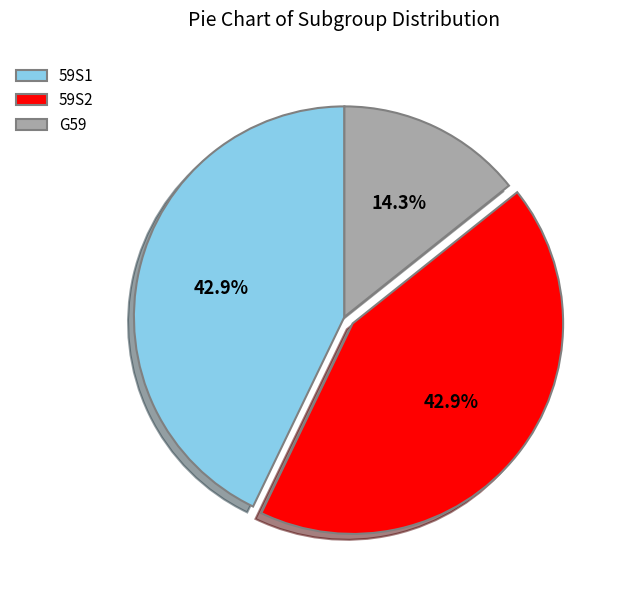

Does any single category account for the majority?

No